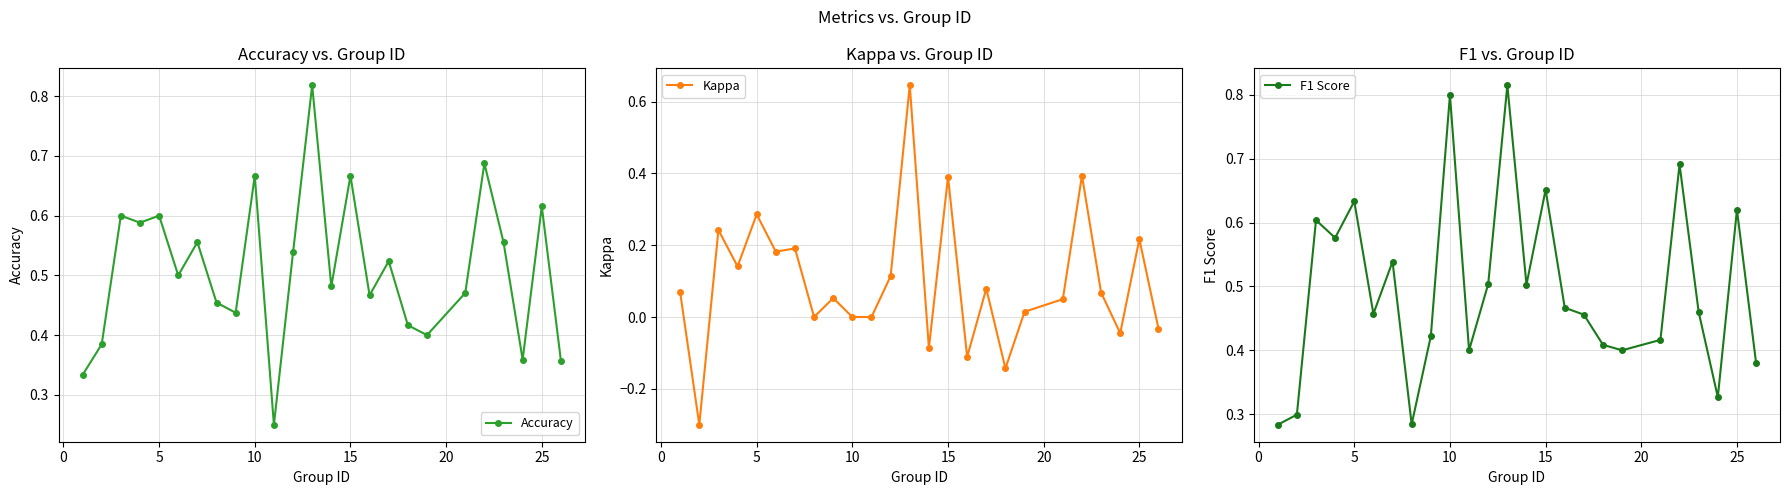

True or false: Accuracy has more than 1 points higher than both neighbors.

True